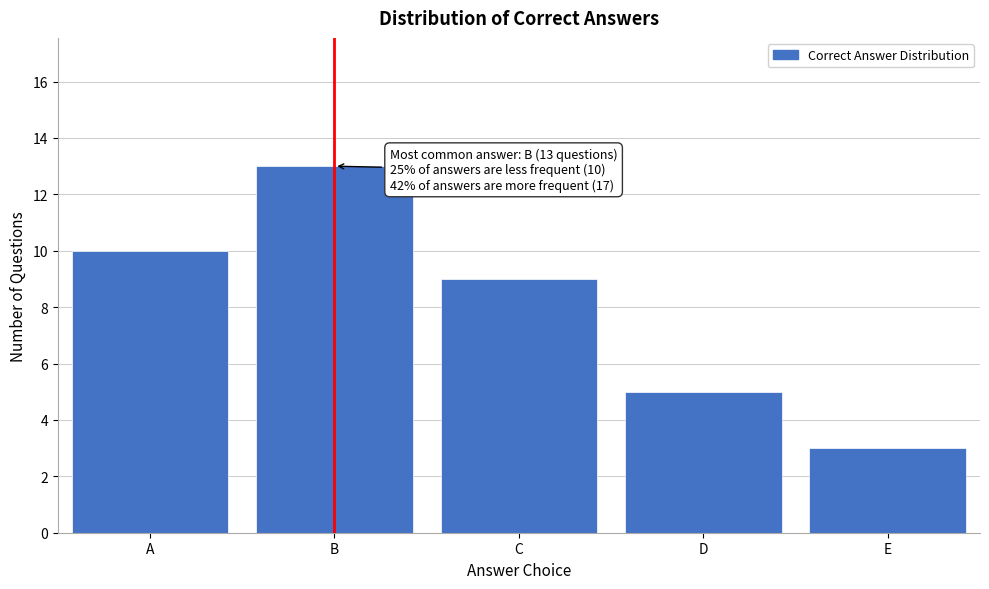

Reading left to right, transcribe all the data shown in this chart.

A=10	B=13	C=9	D=5	E=3